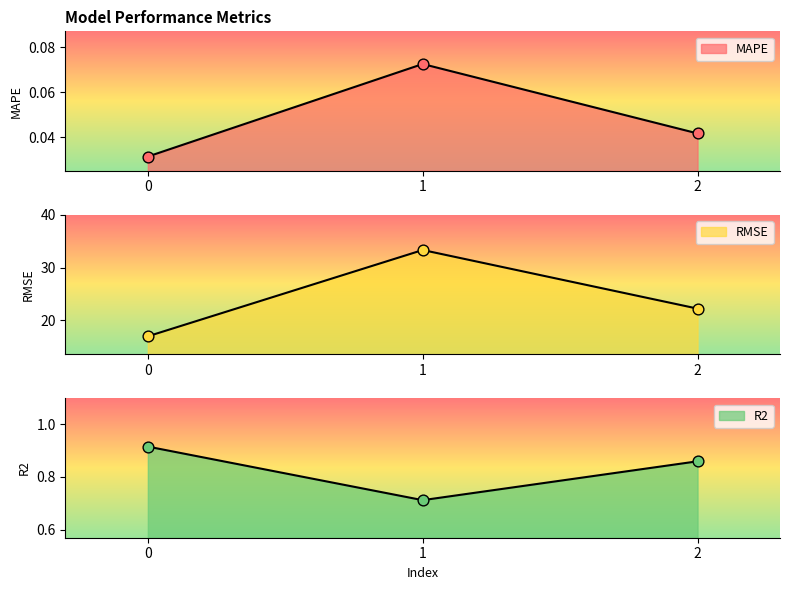

Which series reaches the minimum Y coordinate?

MAPE